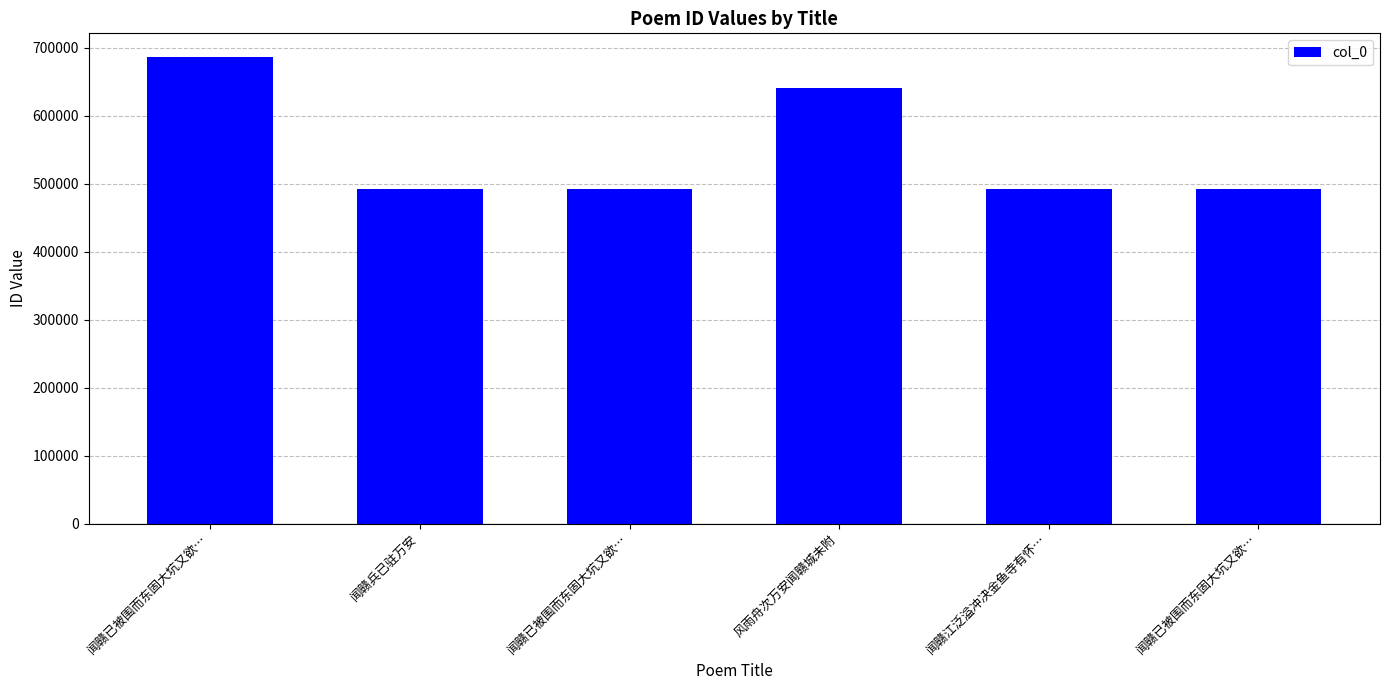

Does the chart contain any negative values?

No